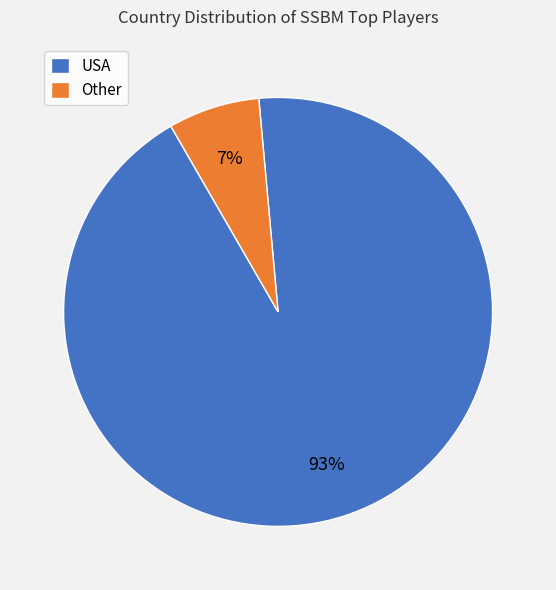

What percentage is the USA slice, to the nearest percent?

93%